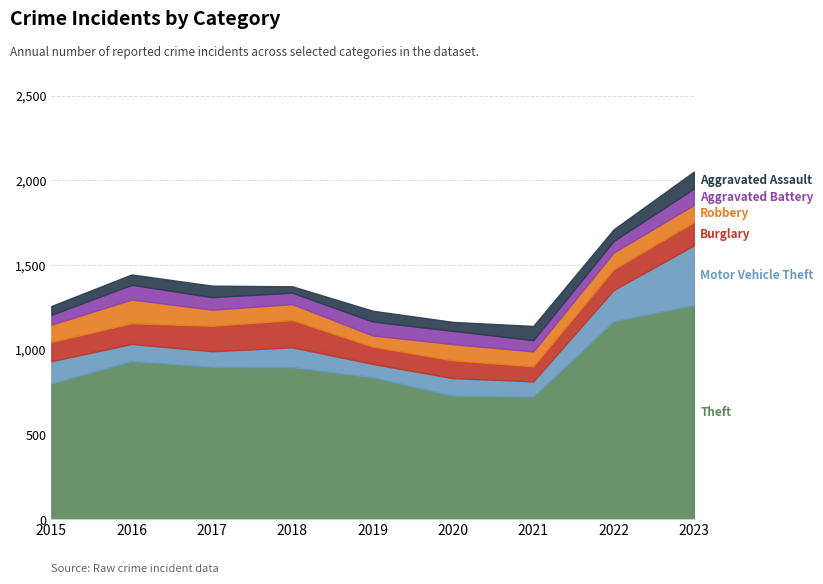

What is the minimum value shown in the chart?

38